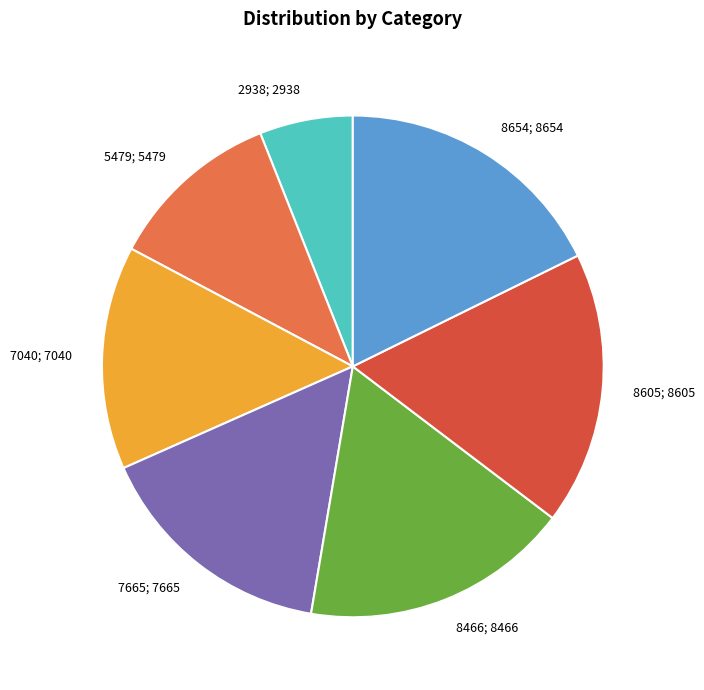

Is there a majority slice in this chart?

No